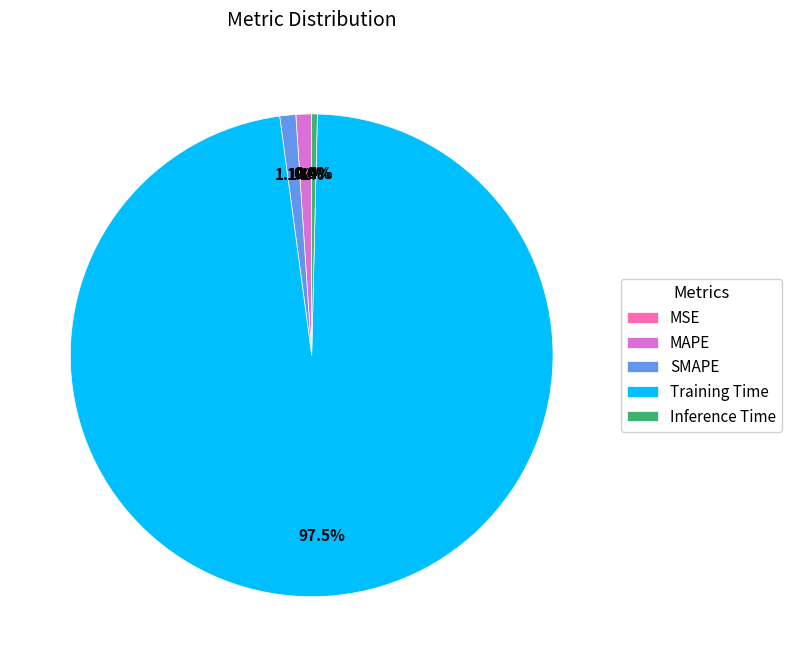

To the nearest percent, what is the difference between the SMAPE and Training Time slice percentages?

96%